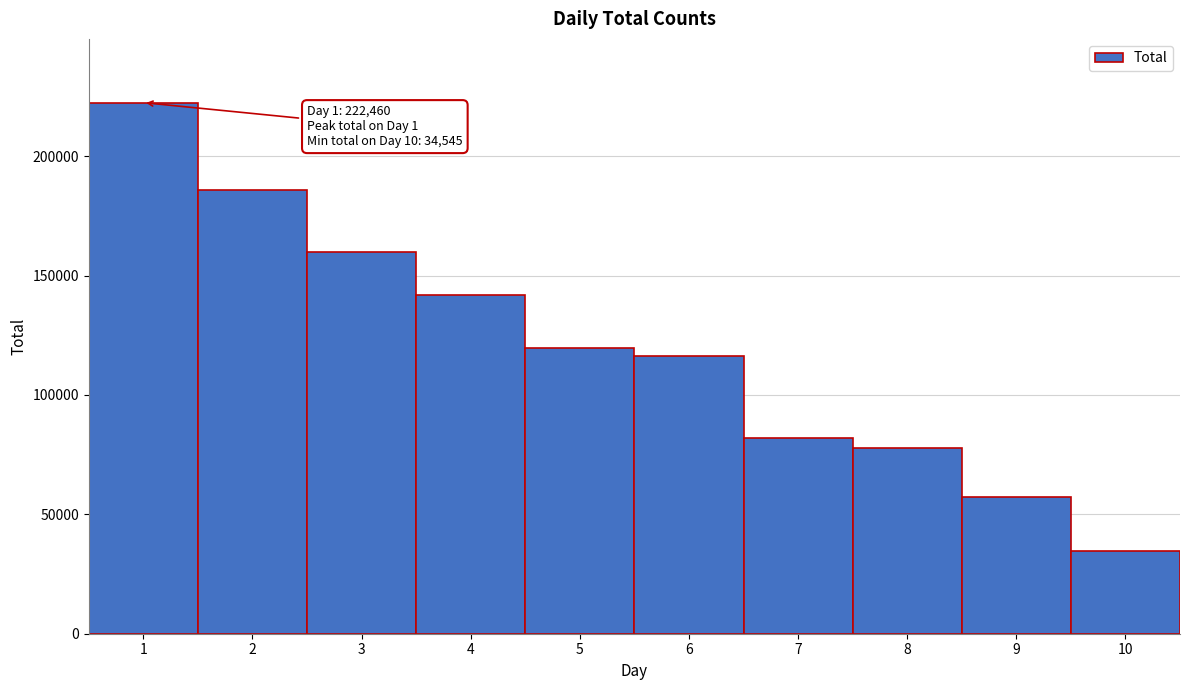

Reading left to right, extract all data points from this chart.

1=222460	2=186050	3=159780	4=141965	5=119756	6=116150	7=82132	8=77811	9=57268	10=34545